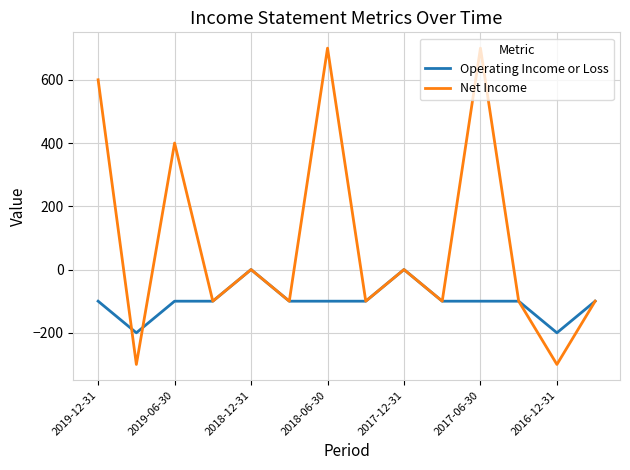

Which series has the largest range (max minus min)?

Net Income